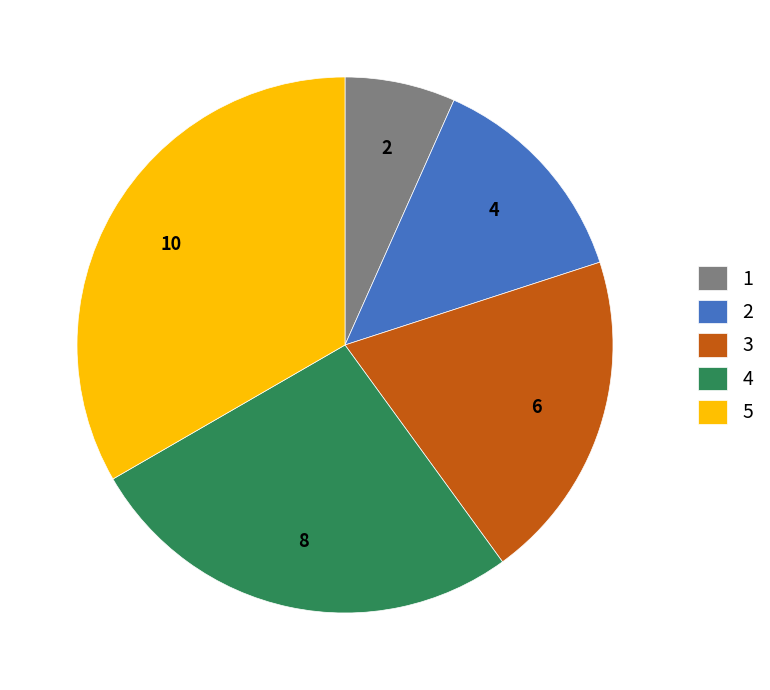

Rank the categories by value from lowest to highest.

1, 2, 3, 4, 5